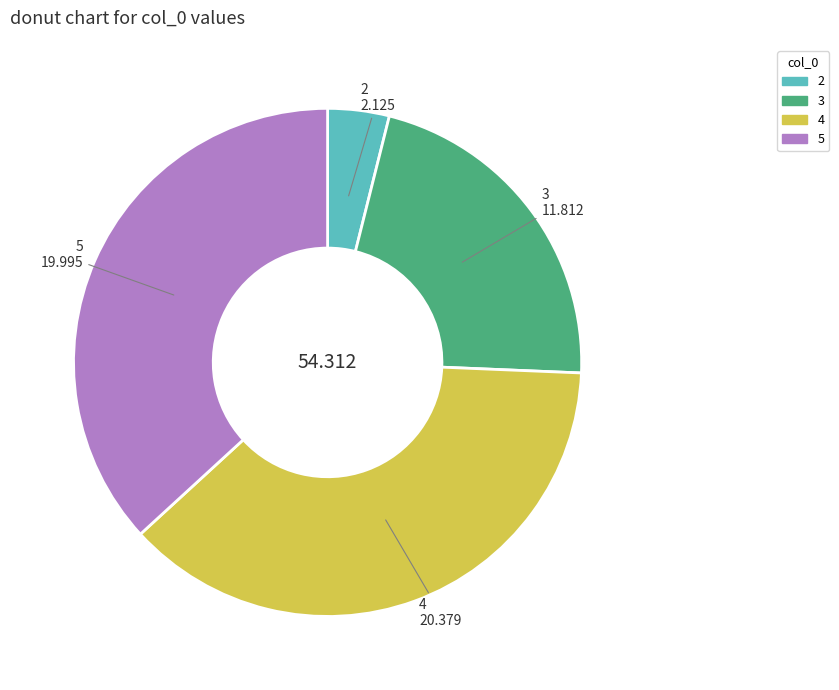

Is there a majority slice in this chart?

No